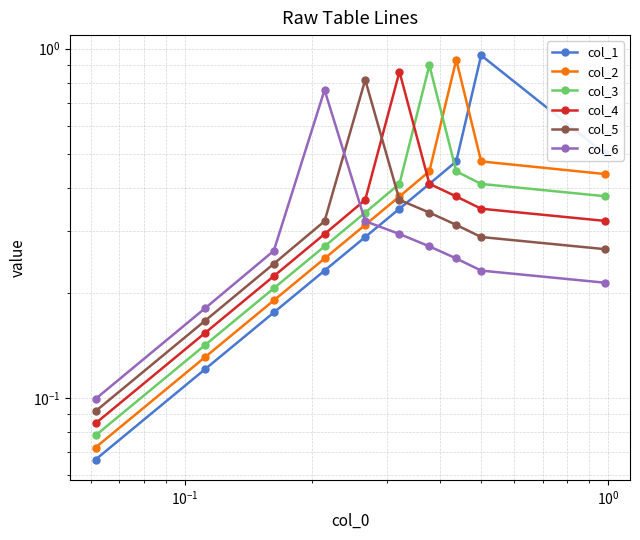

Is this an area chart (filled region under the line)?

No